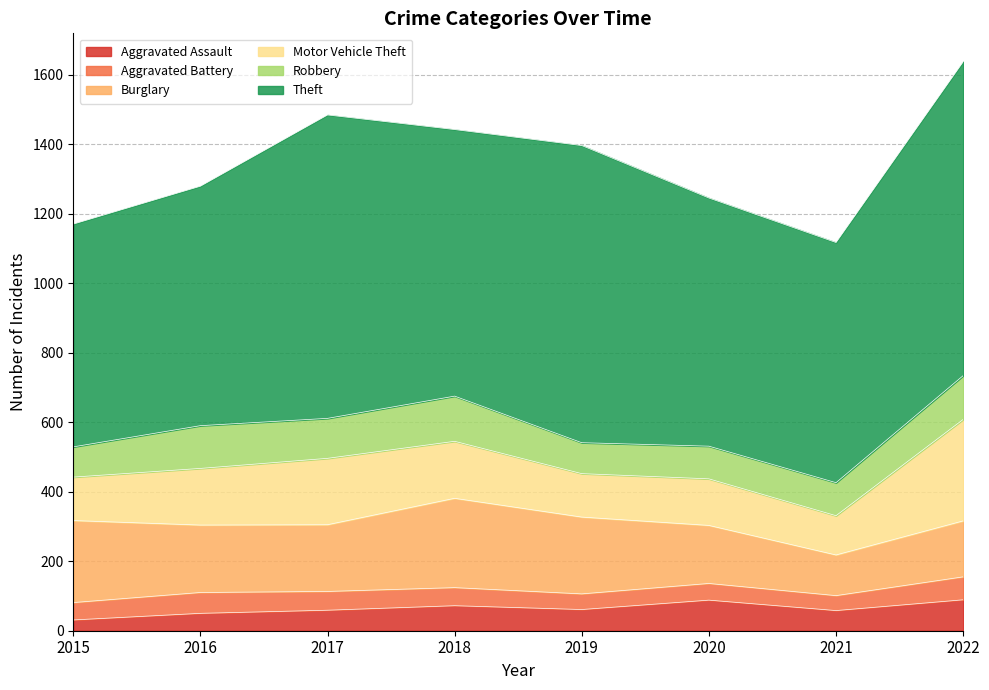

Does the chart have visible grid lines?

Yes